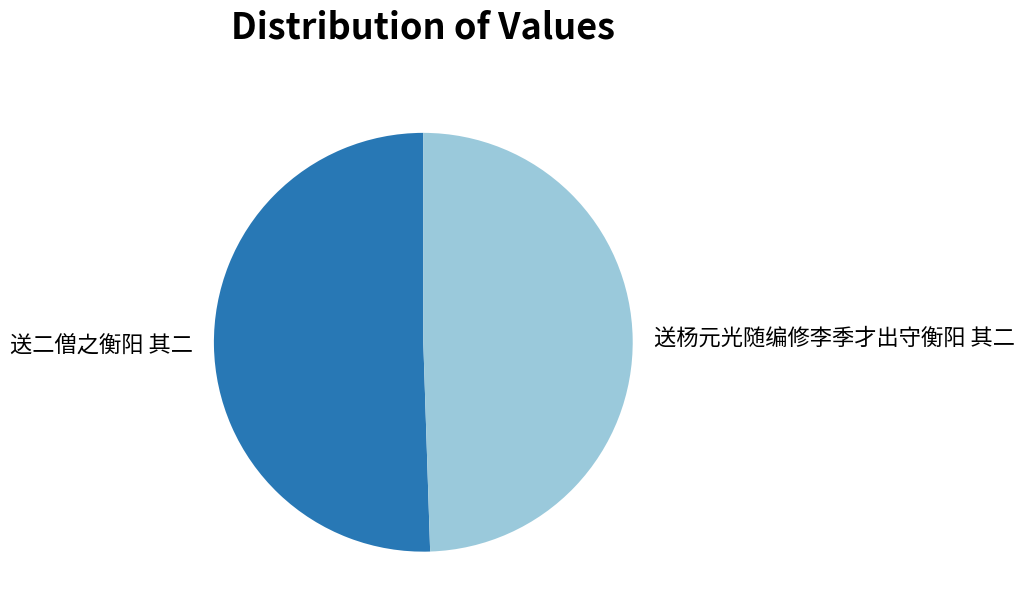

Which category has the smallest portion of the pie?

送杨元光随编修李季才出守衡阳 其二